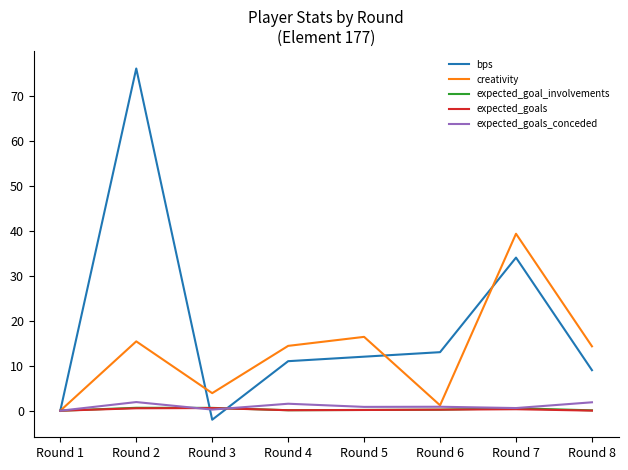

What is the minimum value shown in the chart?

-2.0